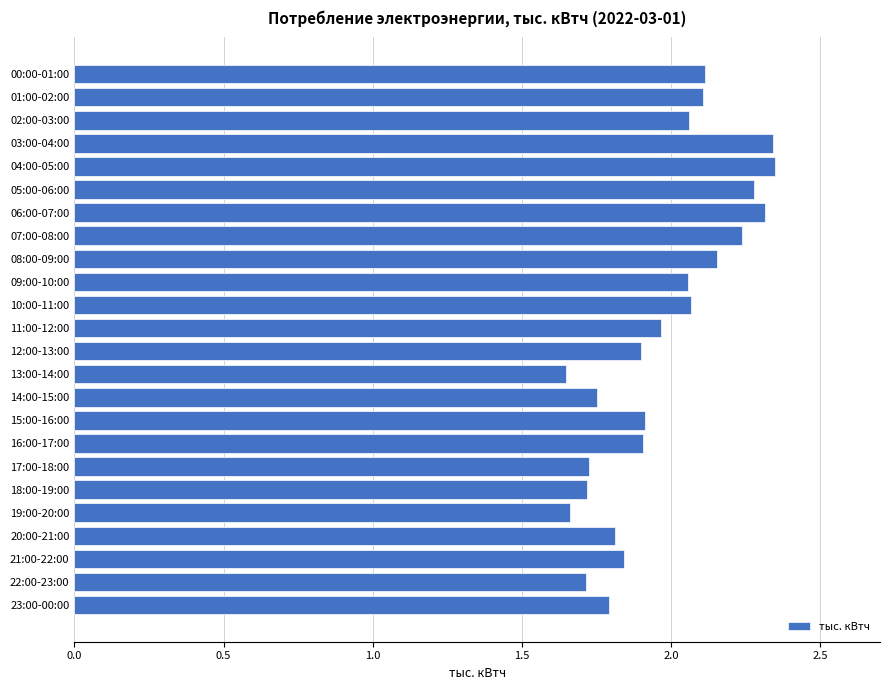

What is the sum of all values?

47.4